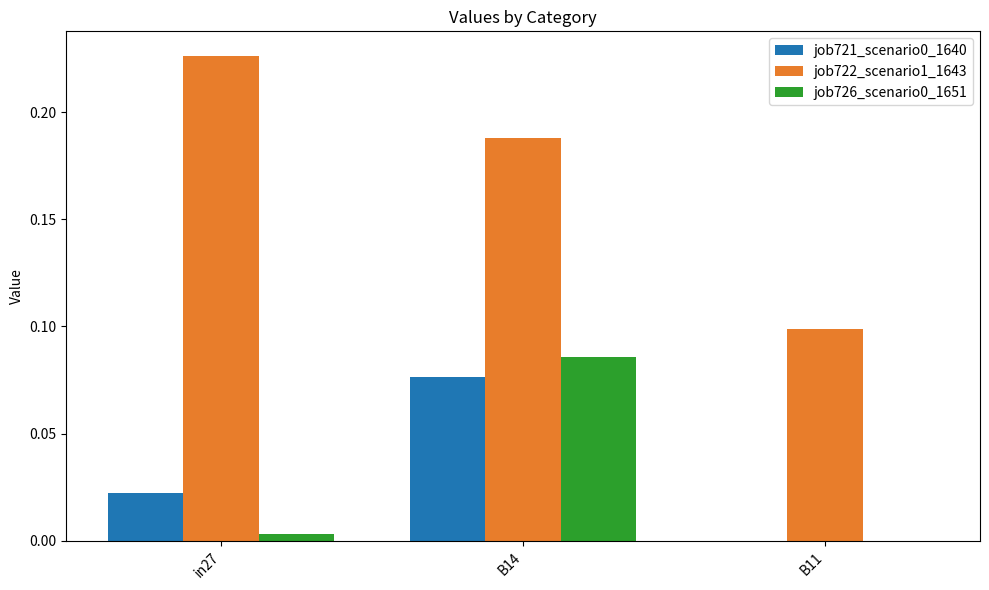

What is the total value across all series at B14?

0.4